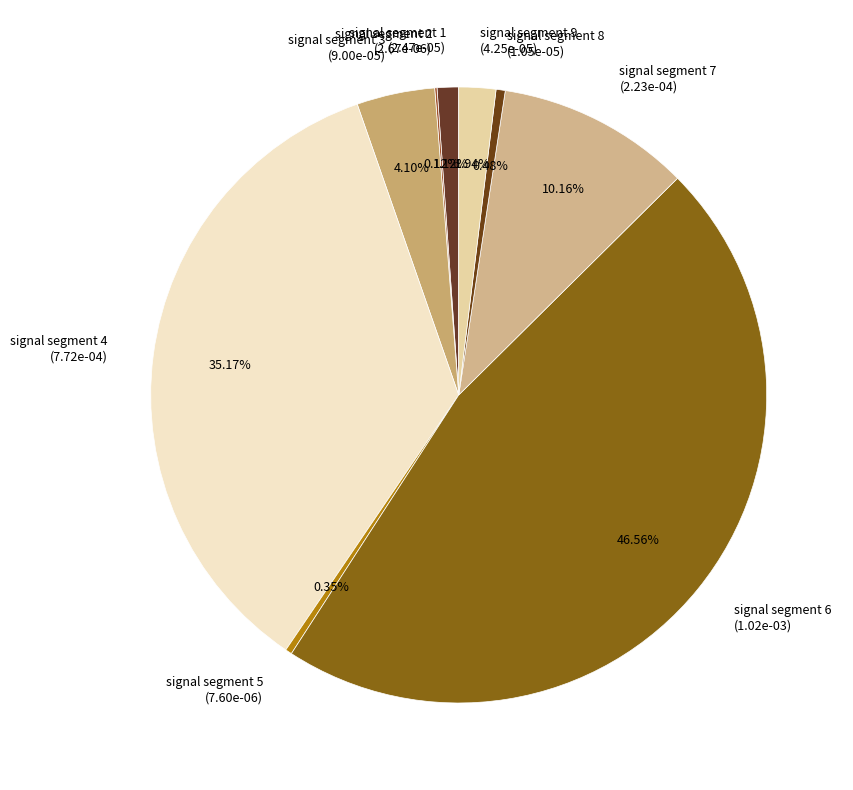

Is there a majority slice in this chart?

No